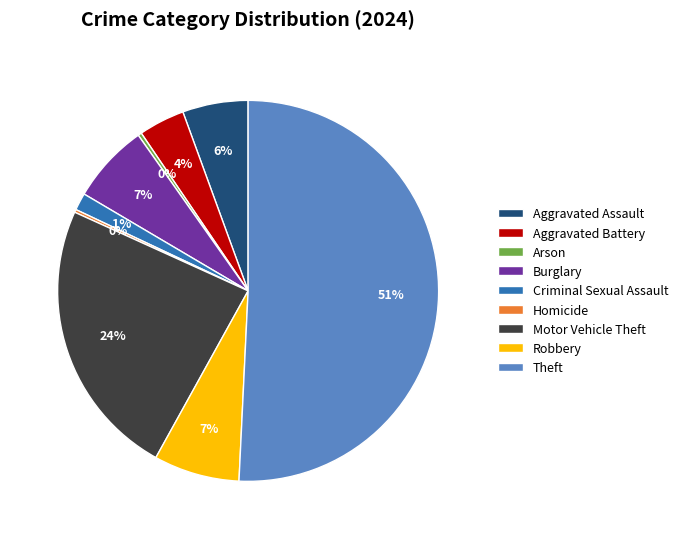

To the nearest percent, what is the difference between the largest and smallest slice percentages?

51%